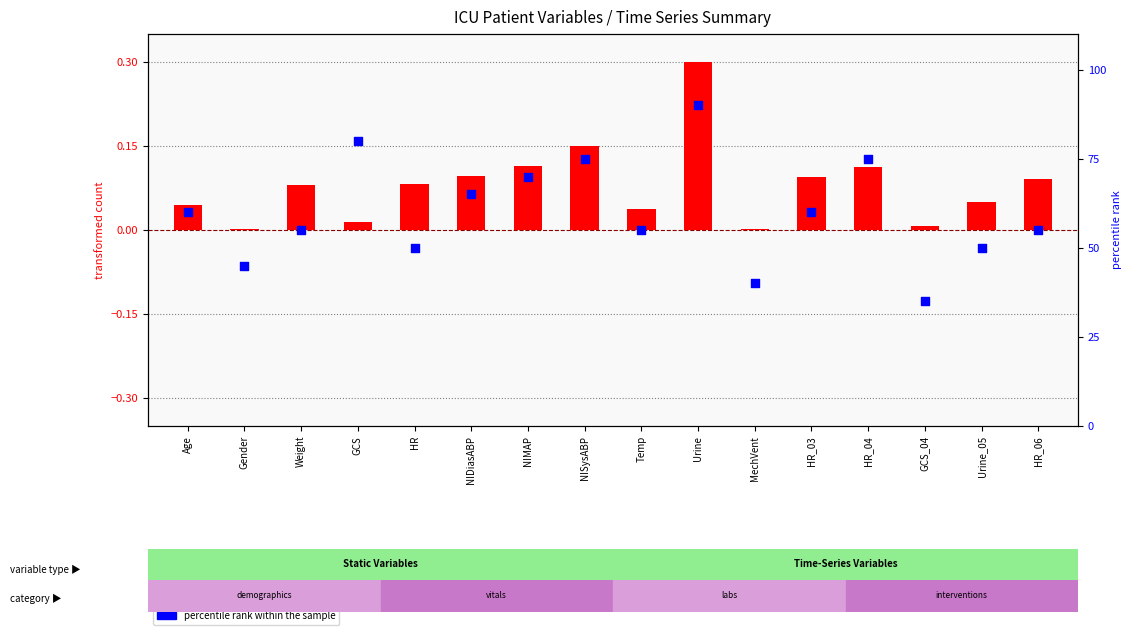

Which series has the largest total across all categories?

percentile rank within the sample